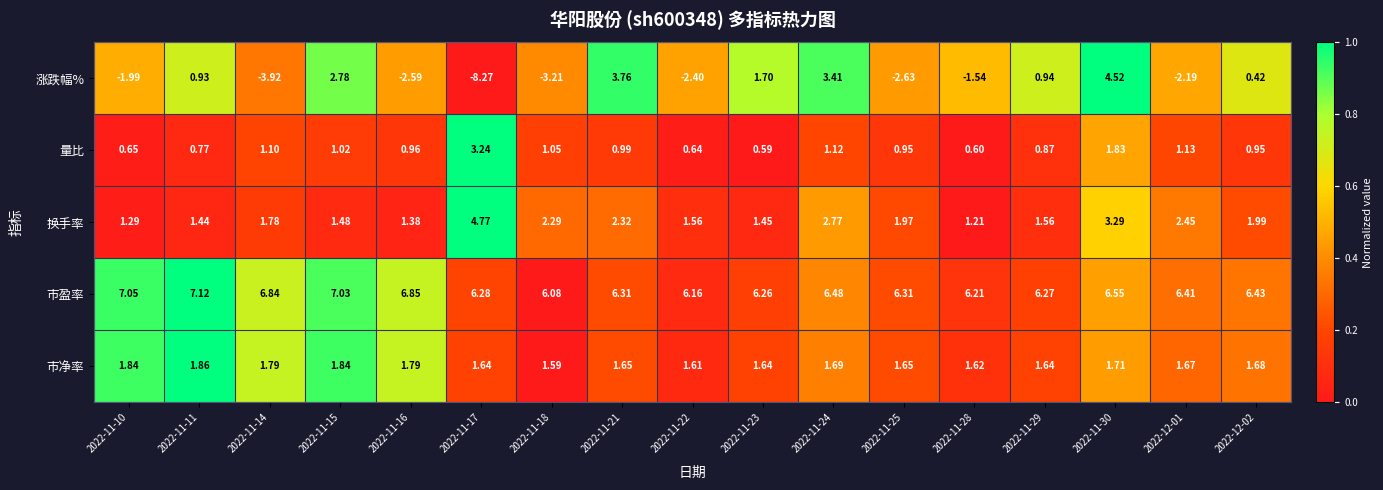

Which series has the largest total across all categories?

市盈率